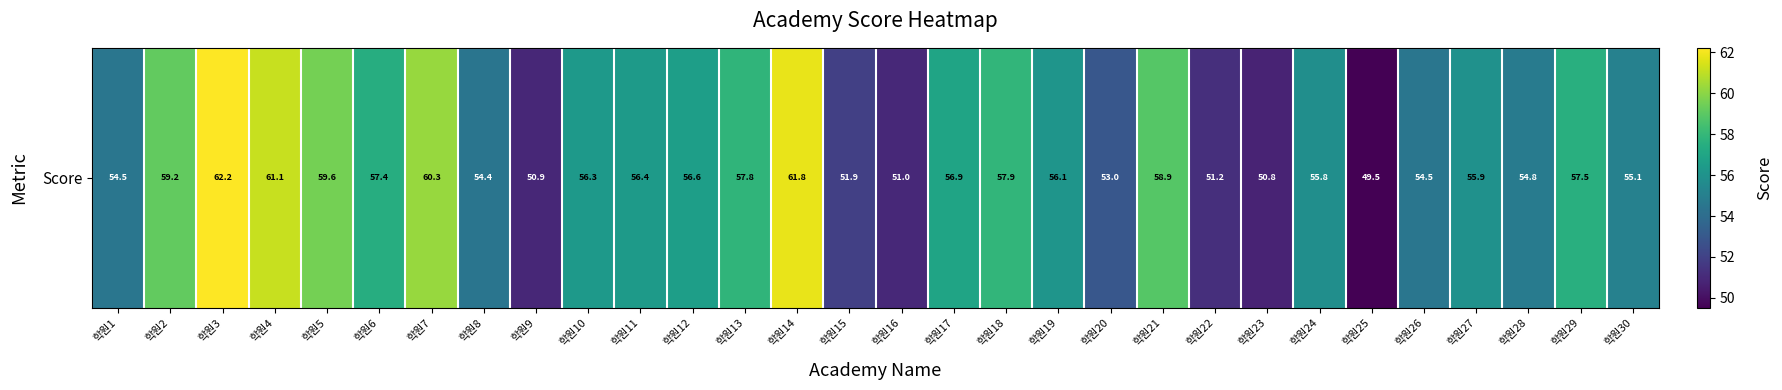

How many data points are less than 56?

14